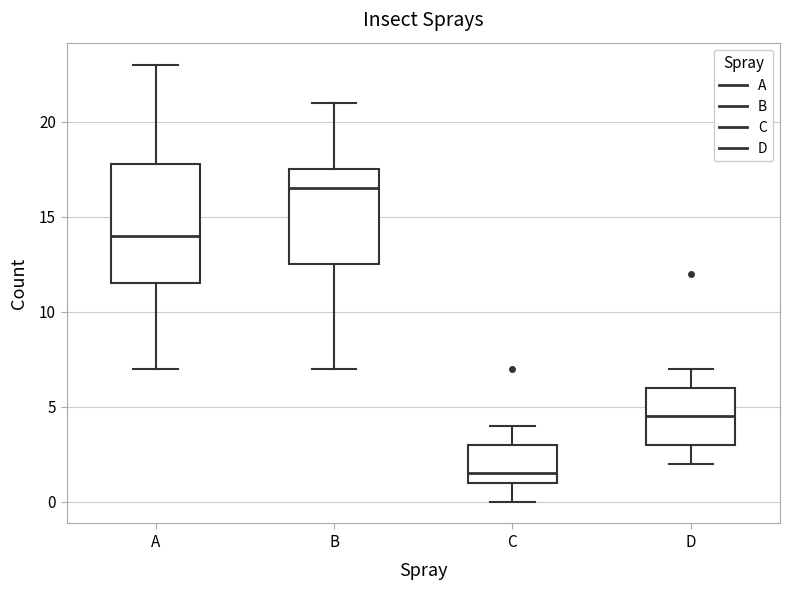

Reading left to right, read every box against the y-axis: the position of its median line, the range the box covers, and the ends of its whiskers. The values are not printed on the chart, so give them approximately, as read against the axis.

A: median 14.0, box 11.5 to 18.0, whiskers 7.0 to 23.0
B: median 16.5, box 12.5 to 17.5, whiskers 7.0 to 21.0
C: median 1.5, box 1.0 to 3.0, whiskers 0.0 to 4.0
D: median 4.5, box 3.0 to 6.0, whiskers 2.0 to 7.0